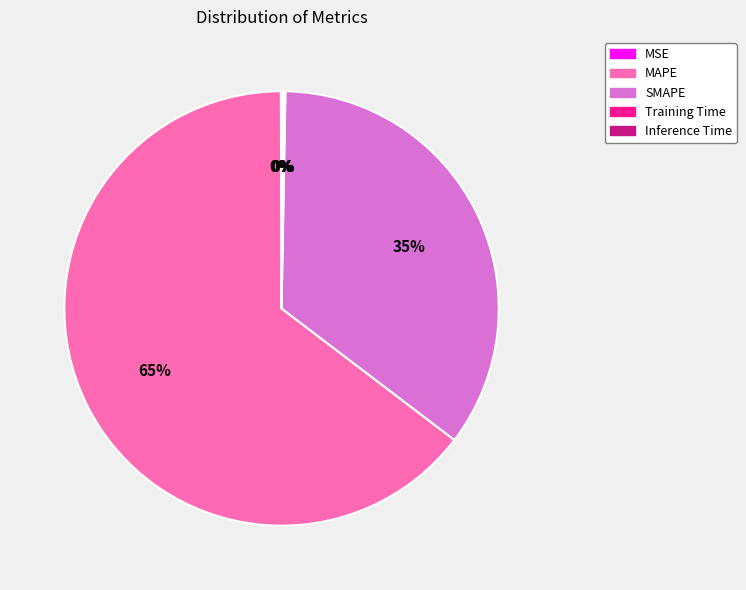

What percentage is the MAPE slice, to the nearest percent?

65%